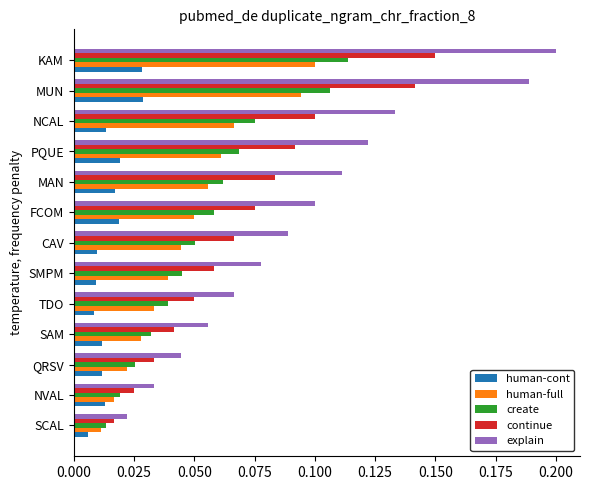

Is it true that human-full equals 0.1 at NCAL?

True